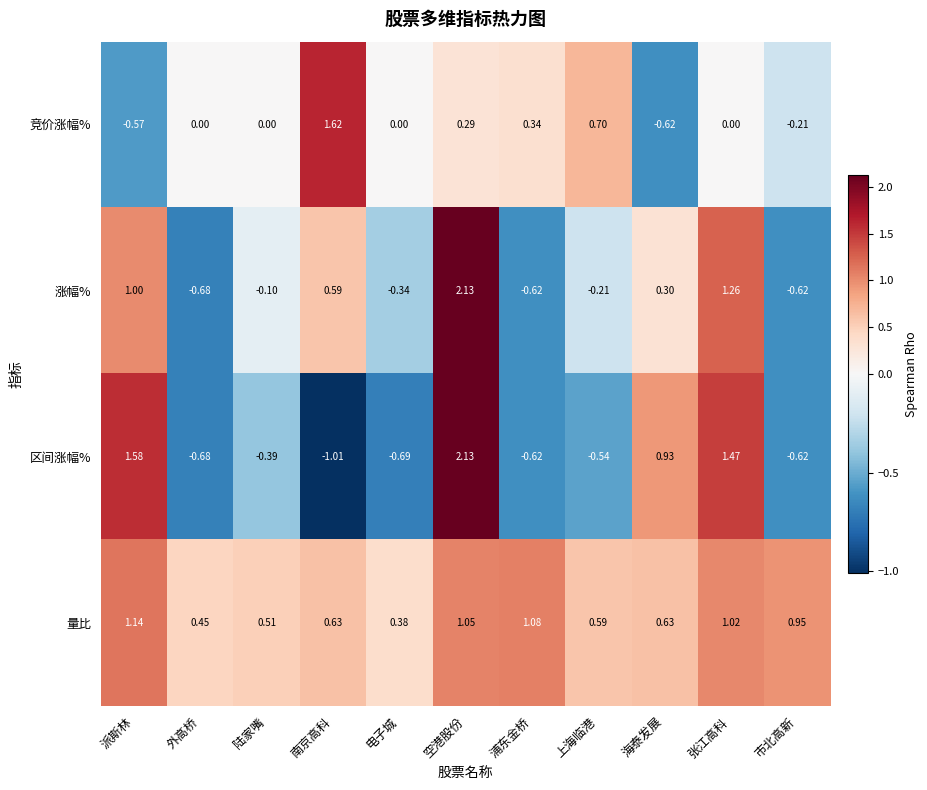

Which series has the largest total across all categories?

量比